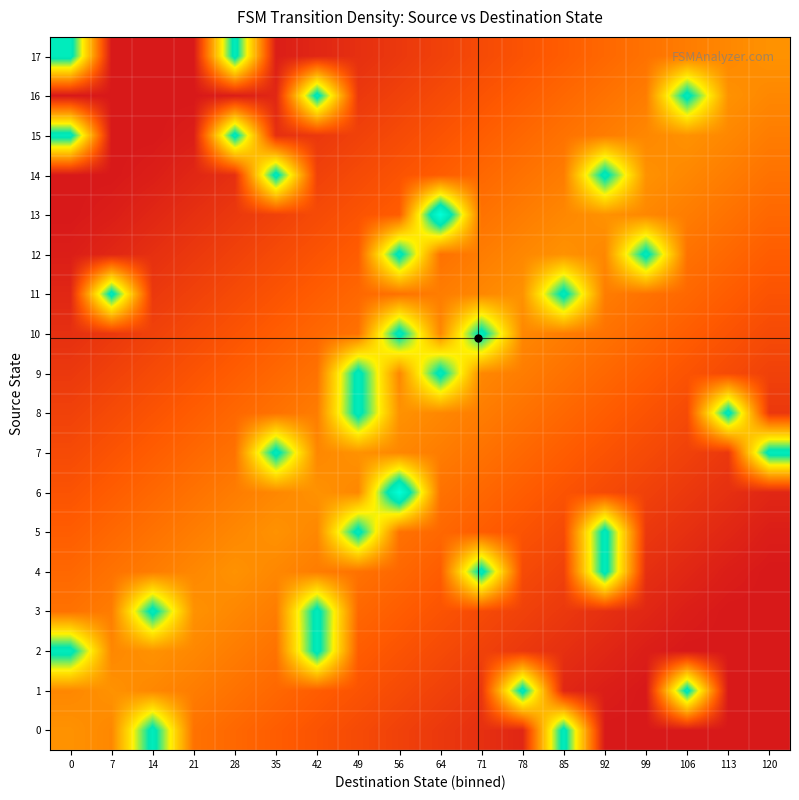

Which series has the largest range (max minus min)?

row_13